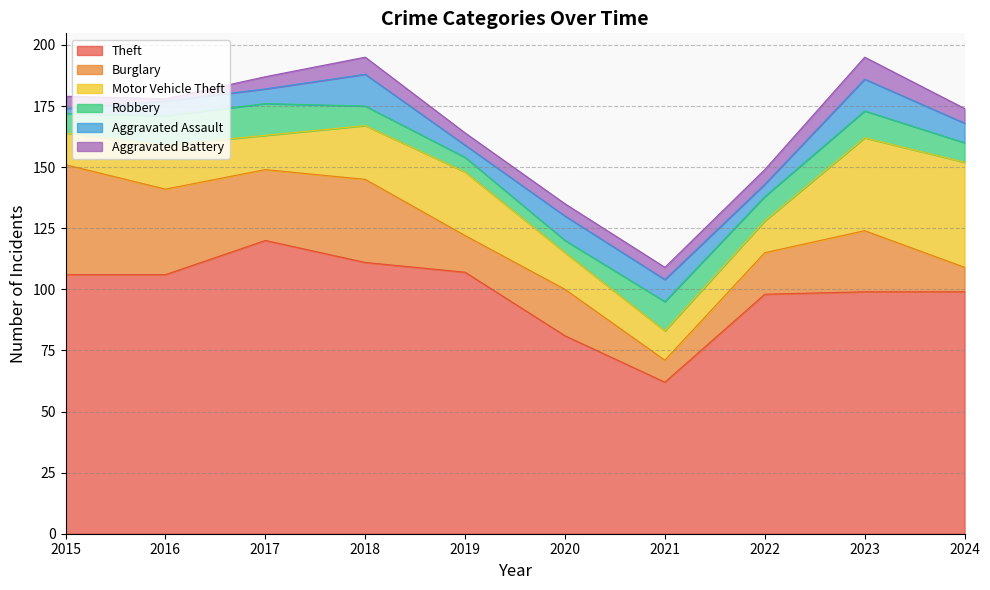

Reading left to right, extract all data points from this chart.

Theft: 2015=106	2016=106	2017=120	2018=111	2019=107	2020=81	2021=62	2022=98	2023=99	2024=99
Burglary: 2015=45	2016=35	2017=29	2018=34	2019=15	2020=19	2021=9	2022=17	2023=25	2024=10
Motor Vehicle Theft: 2015=13	2016=18	2017=14	2018=22	2019=26	2020=15	2021=12	2022=13	2023=38	2024=43
Robbery: 2015=8	2016=12	2017=13	2018=8	2019=6	2020=5	2021=12	2022=10	2023=11	2024=8
Aggravated Assault: 2015=2	2016=6	2017=6	2018=13	2019=5	2020=10	2021=9	2022=5	2023=13	2024=8
Aggravated Battery: 2015=5	2016=1	2017=5	2018=7	2019=5	2020=5	2021=5	2022=6	2023=9	2024=6